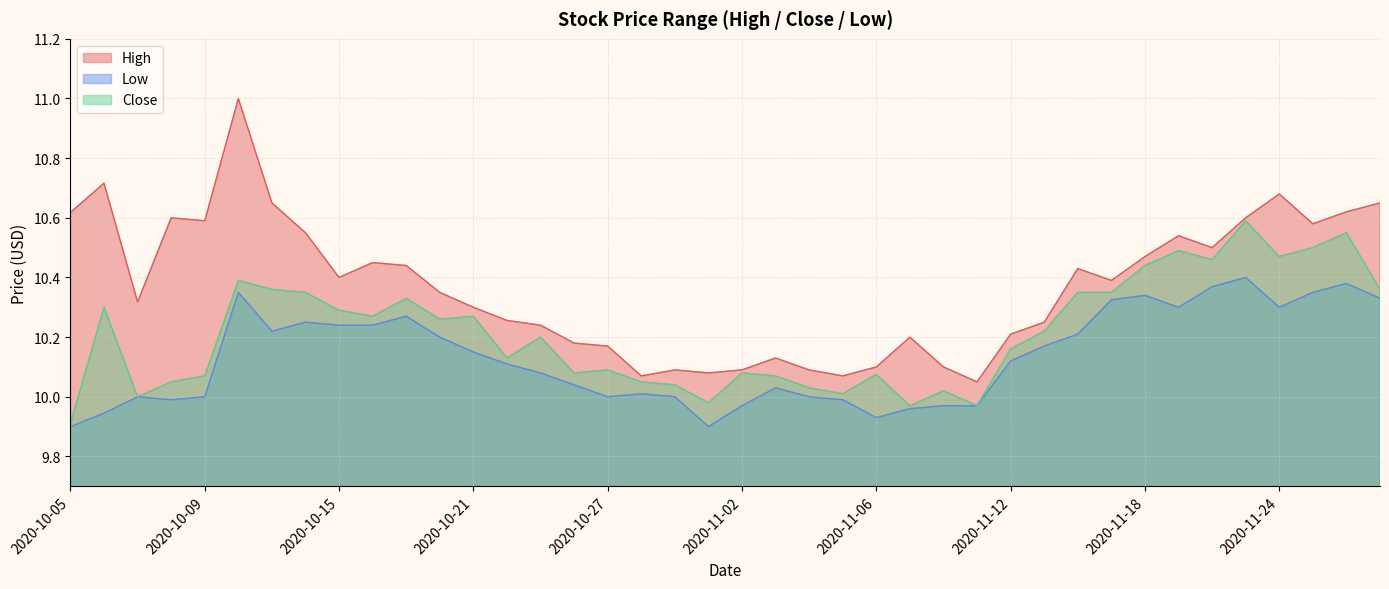

What is the sum of all Low values?

405.3